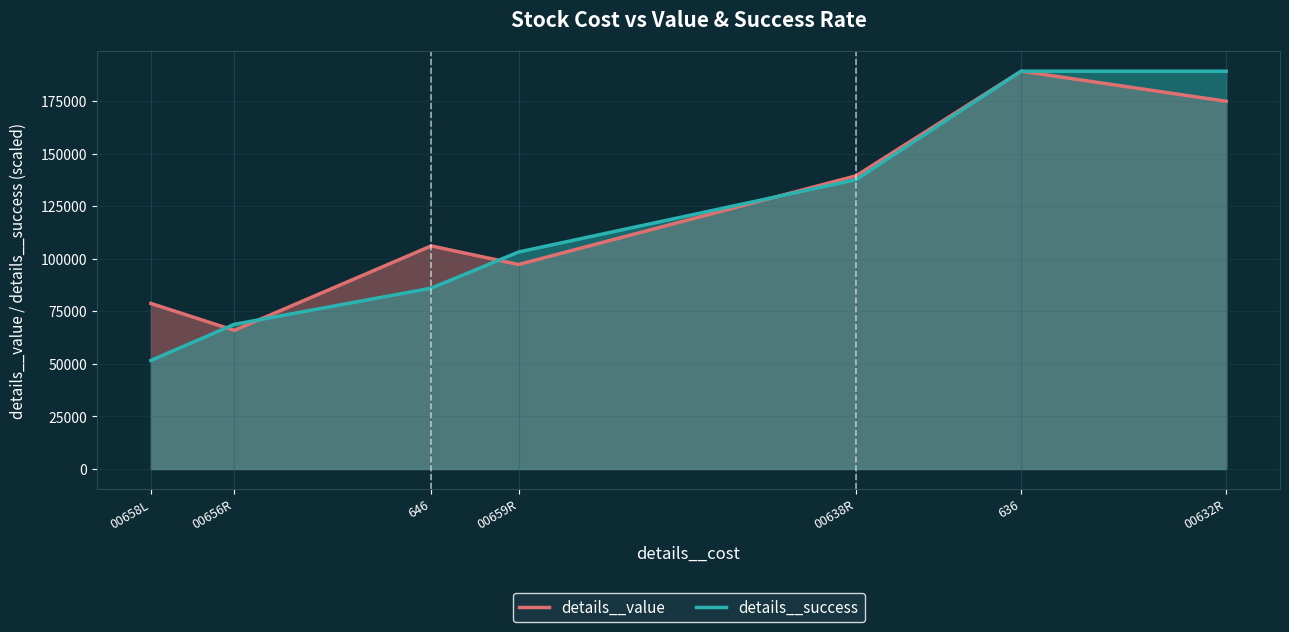

What are all the series names shown in the legend?

details__value, details__success